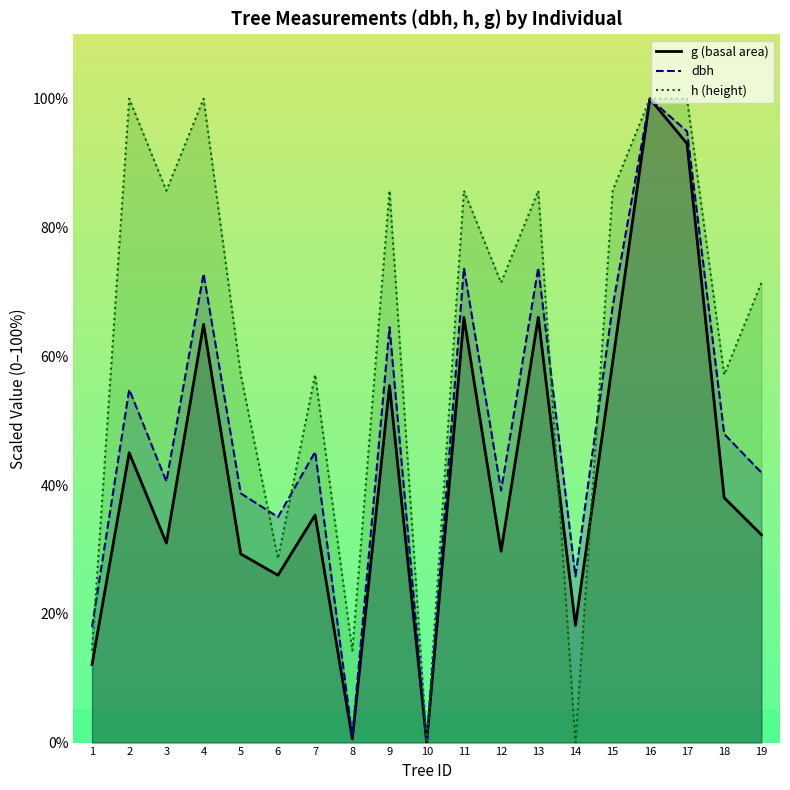

Is the value of dbh at 2 greater than the value of h at 8?

Yes